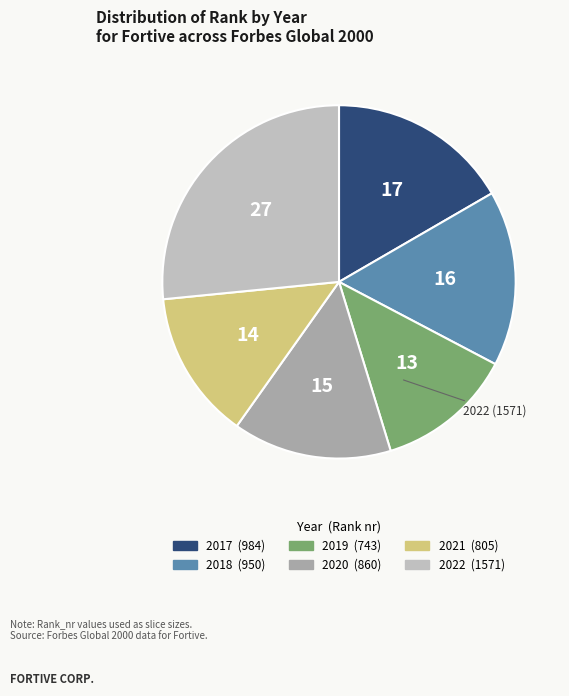

Count the number of slices in the pie.

6